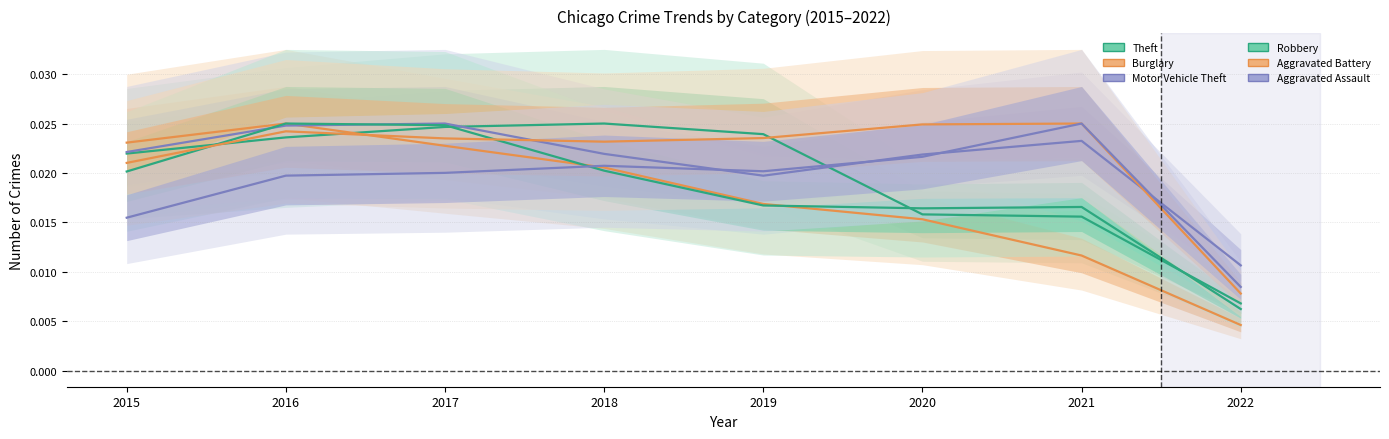

Between 2015 and 2020, which is larger?

2015